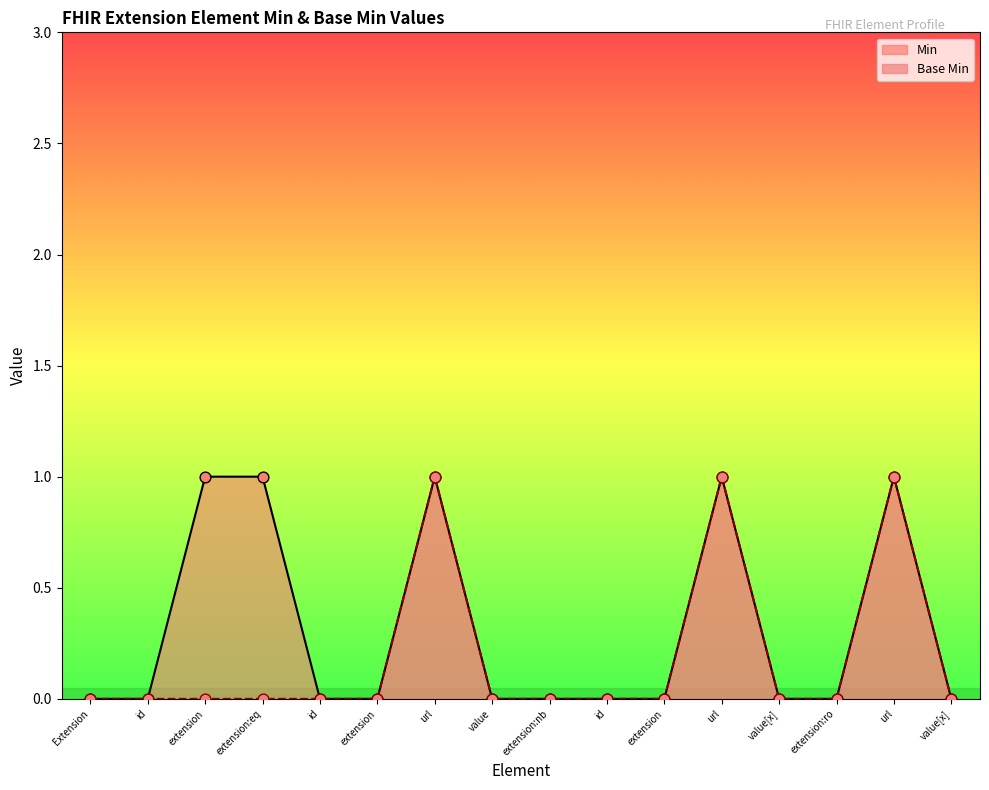

Which series contains the highest Y value?

Min